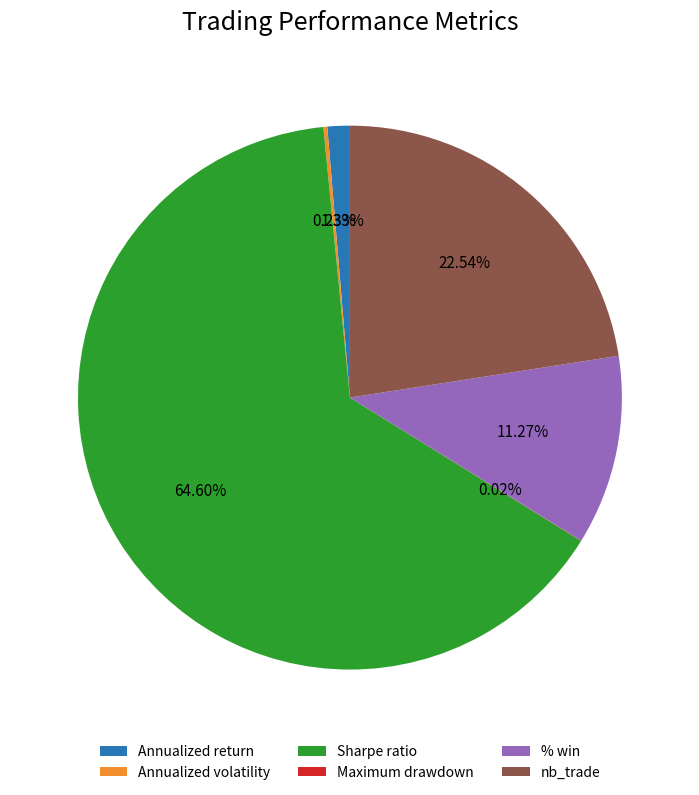

Approximately how many times larger is the value at Sharpe ratio compared to nb_trade?

2.9